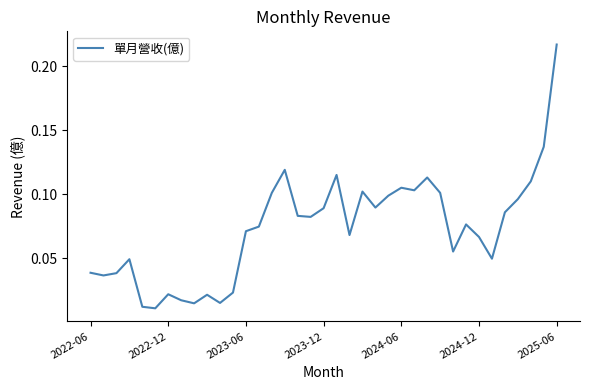

What is the maximum value shown in the chart?

0.2